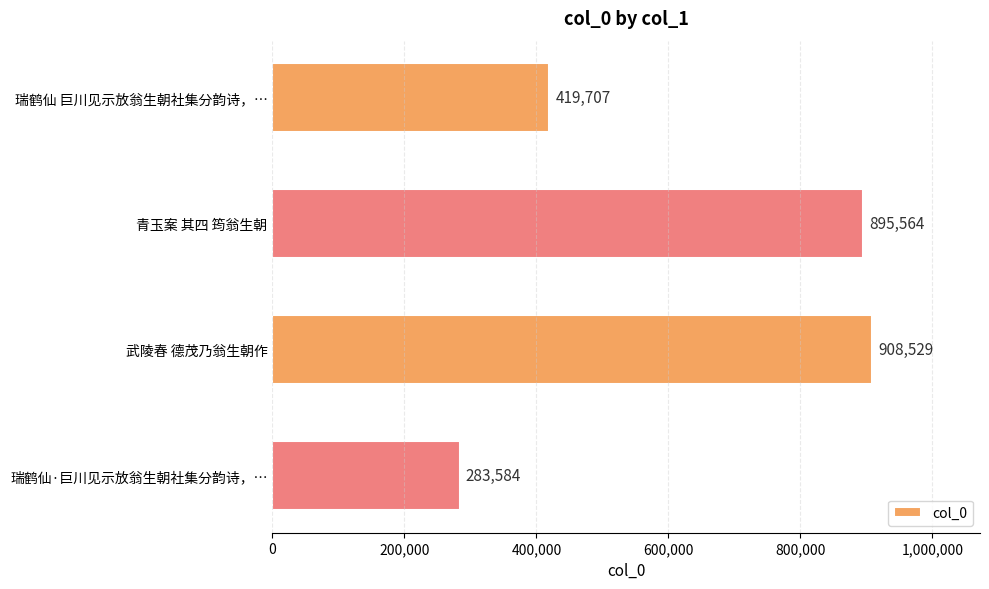

Which has a higher value, 武陵春 德茂乃翁生朝作 or 瑞鹤仙 巨川见示放翁生朝社集分韵诗，…?

武陵春 德茂乃翁生朝作